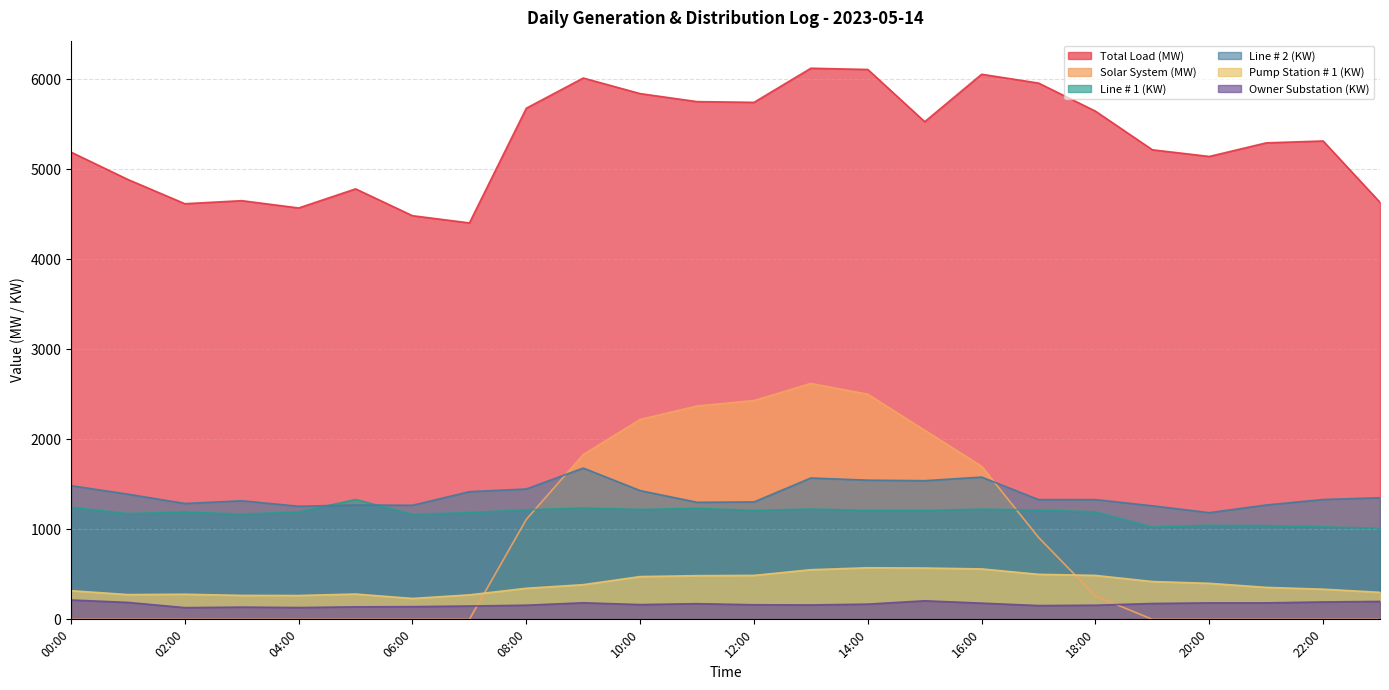

What is the value of the Line # 2 (KW) point at the 21st from the left?

1185